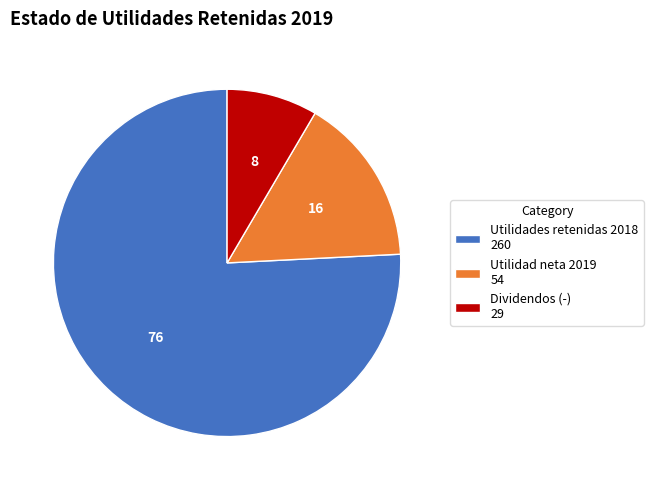

Is there any slice that represents more than half of the pie?

Yes